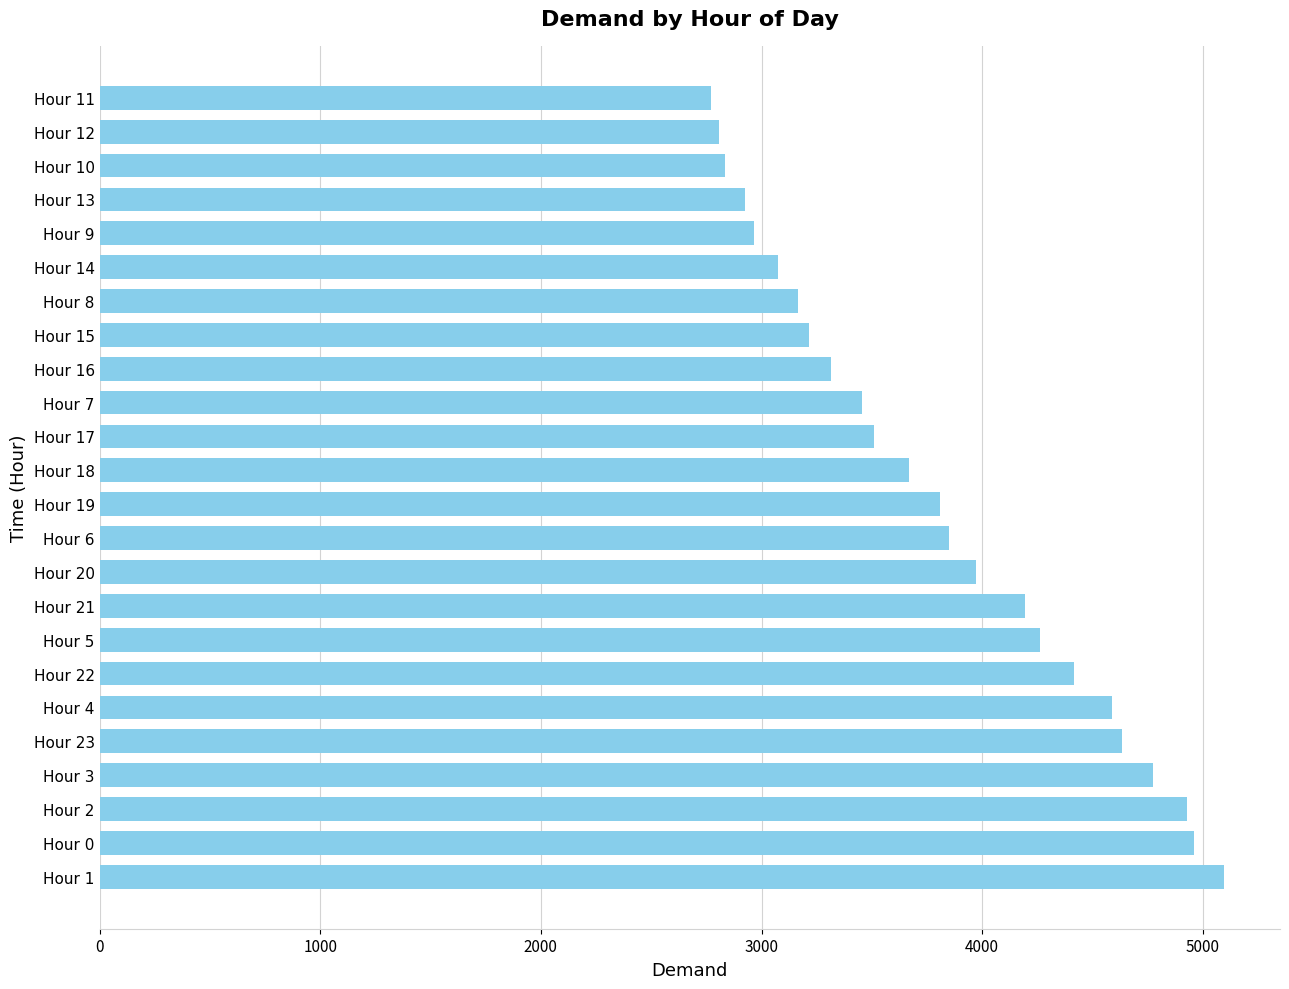

What is the average value?

3799